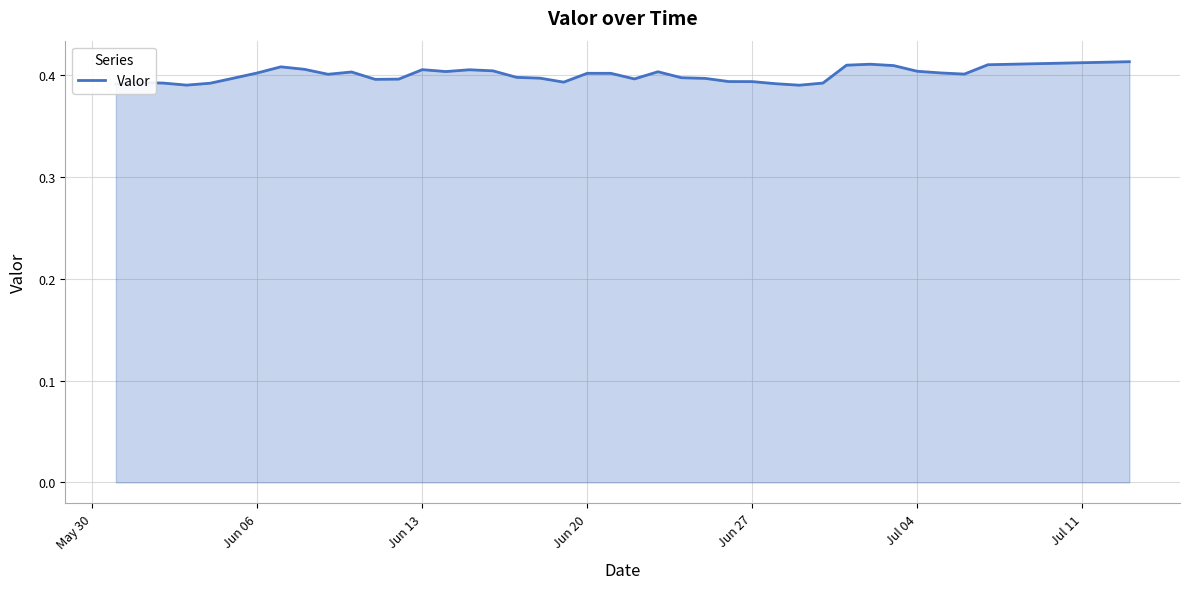

Does the chart have visible grid lines?

Yes